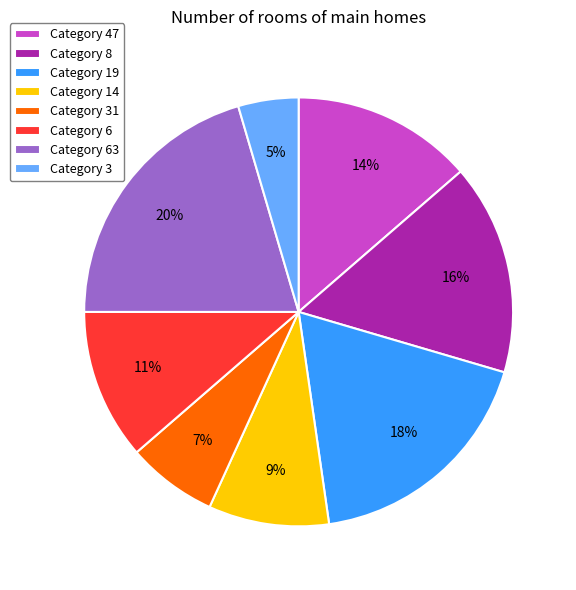

Rank the categories by value from highest to lowest.

Category 63, Category 19, Category 8, Category 47, Category 6, Category 14, Category 31, Category 3